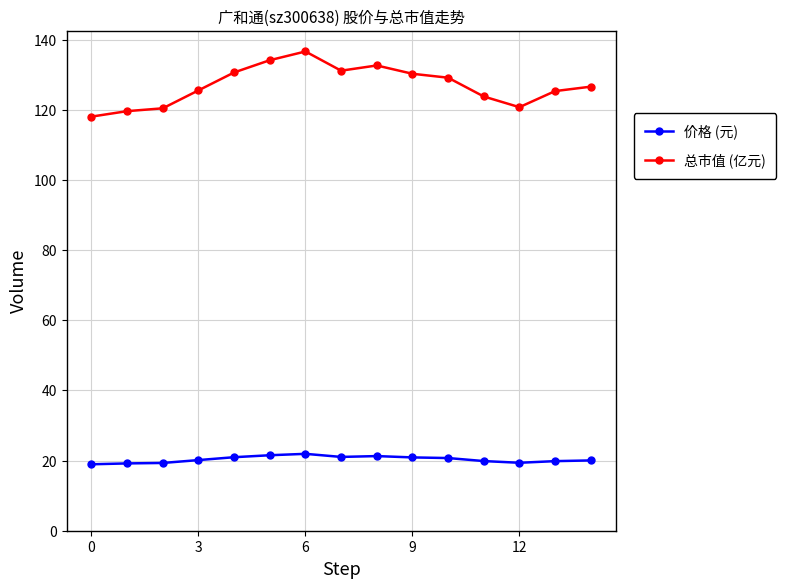

What is the difference between the maximum and minimum values in the 总市值 (亿元) series?

18.6